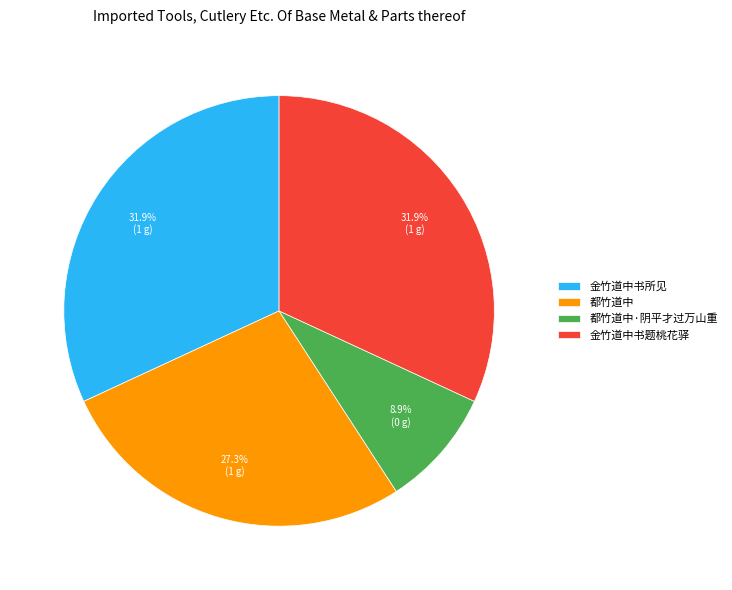

Is 金竹道中书题桃花驿 the majority of the pie?

No